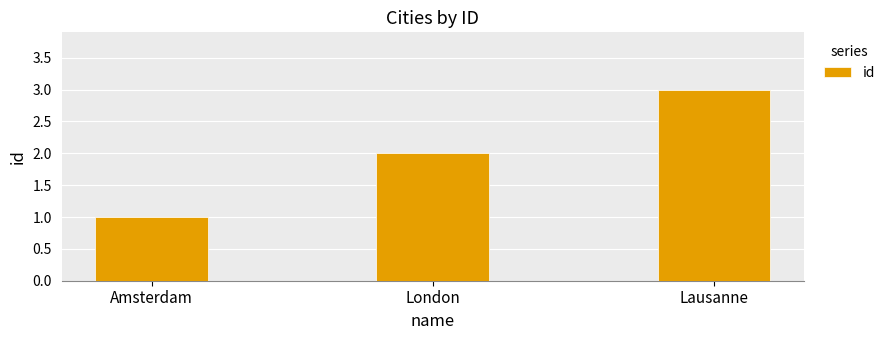

How many categories are shown in the chart?

3